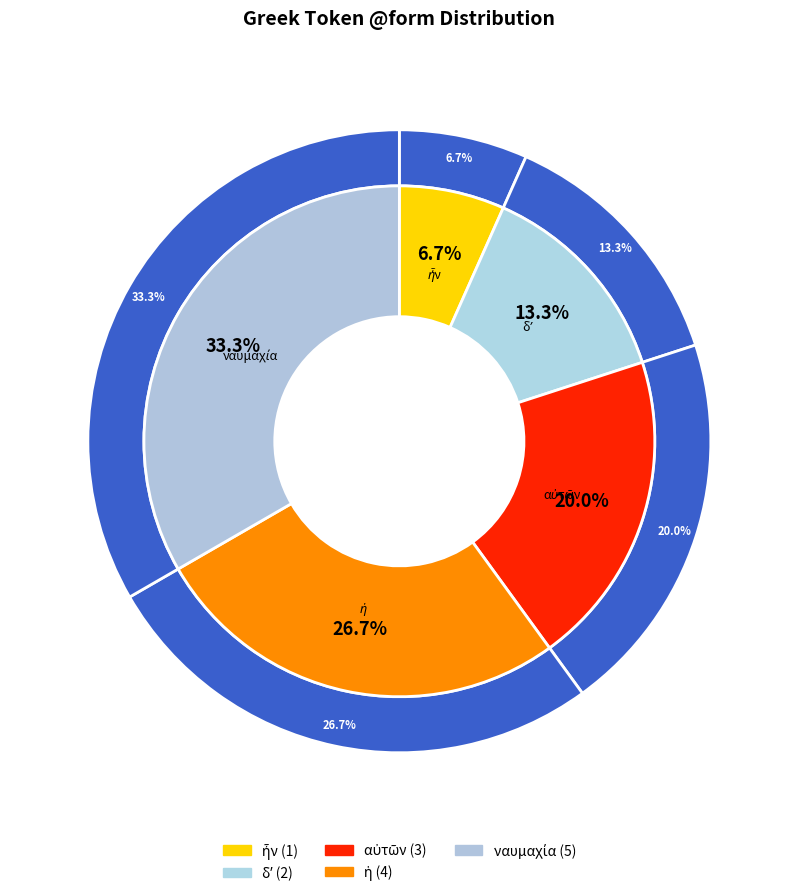

Does any single category account for the majority?

No